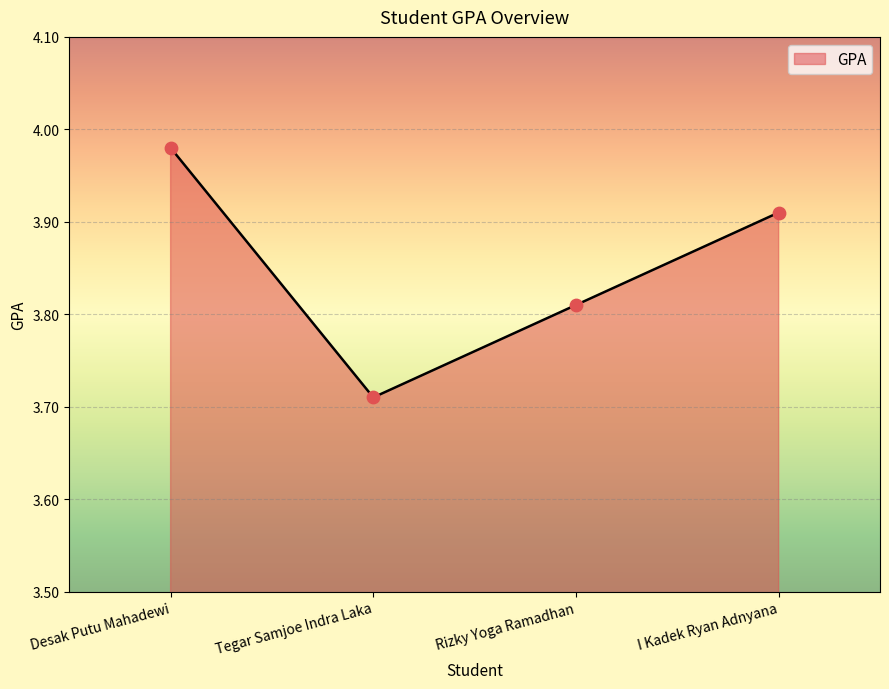

What is the ratio of the value at I Kadek Ryan Adnyana to the value at Rizky Yoga Ramadhan?

1.0